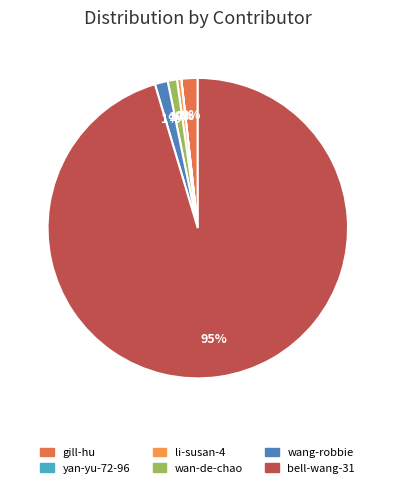

True or false: wan-de-chao accounts for 1% of the total.

True